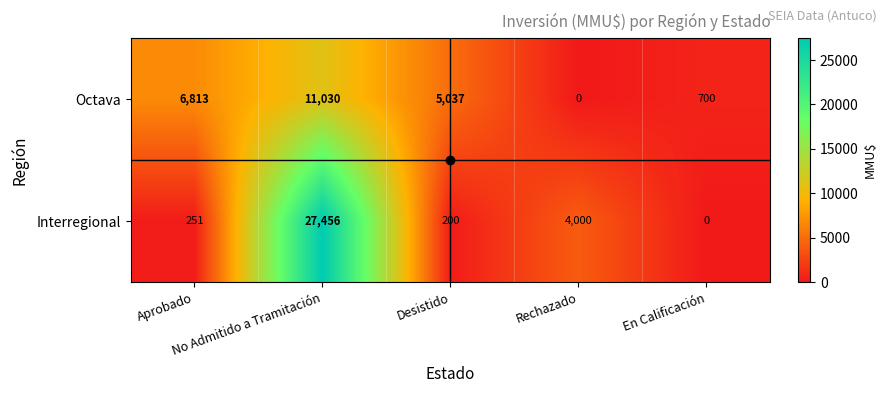

Rank the series by their average value, from lowest to highest.

Octava, Interregional